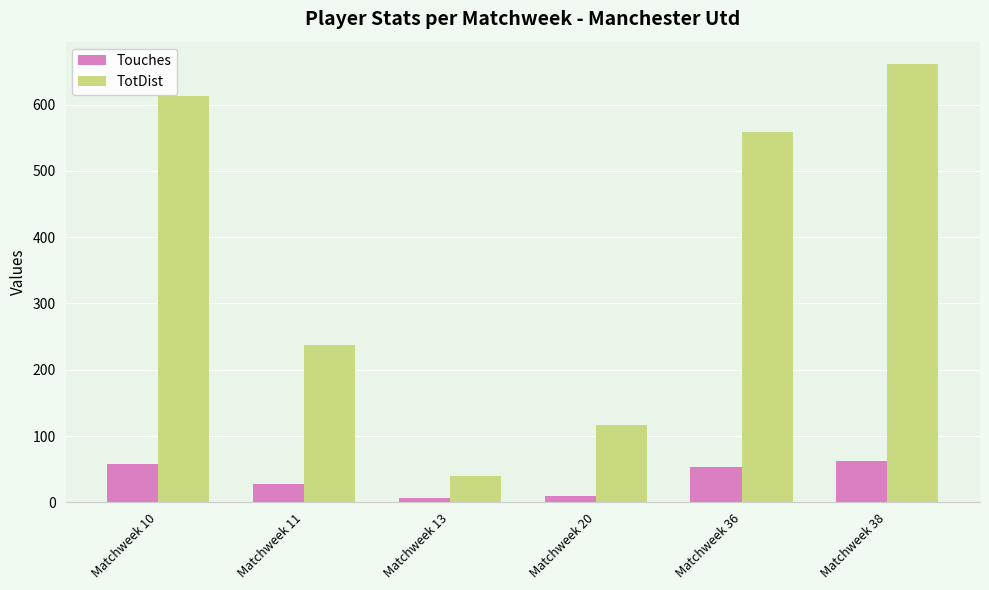

List the series in order of their overall mean, highest first.

TotDist, Touches